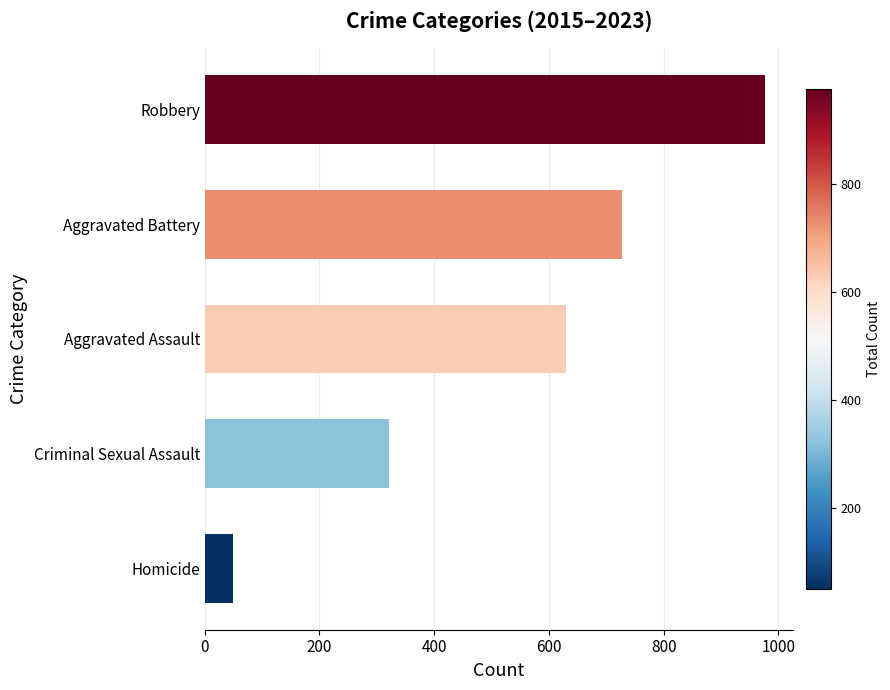

How many values are between 322 and 727?

3